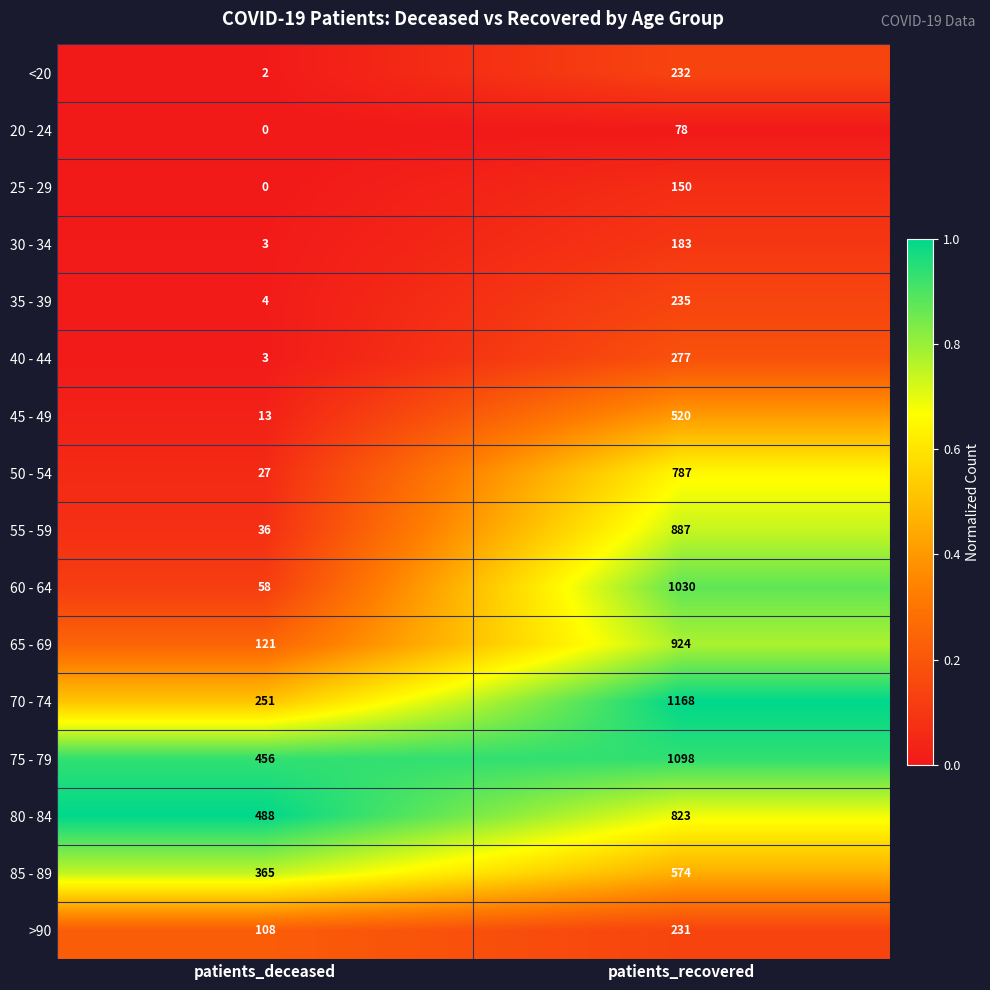

List the series in order of their peak value, highest first.

70 - 74, 75 - 79, 60 - 64, 65 - 69, 55 - 59, 80 - 84, 50 - 54, 85 - 89, 45 - 49, 40 - 44, 35 - 39, <20, >90, 30 - 34, 25 - 29, 20 - 24